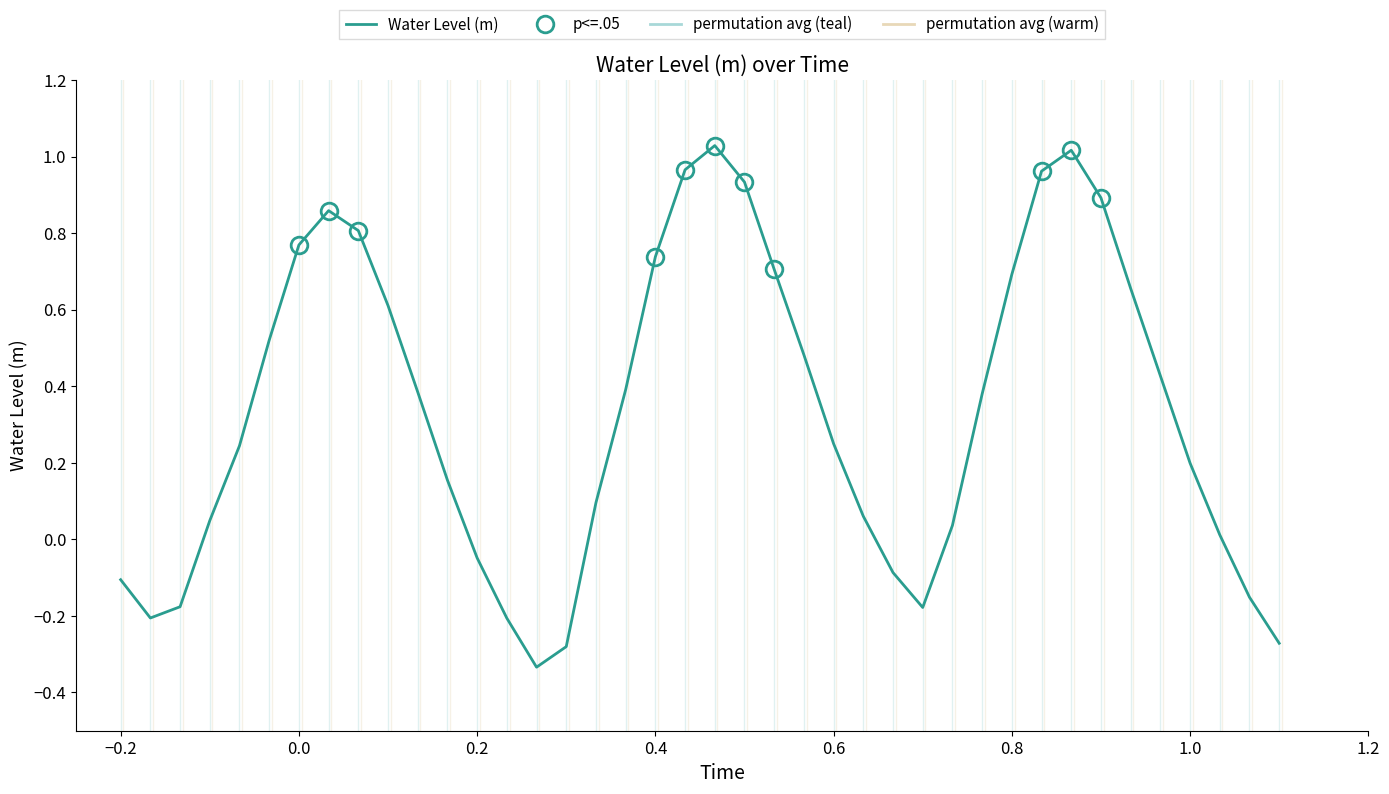

How many interior local valleys (lower than both neighbors) does the data have?

3